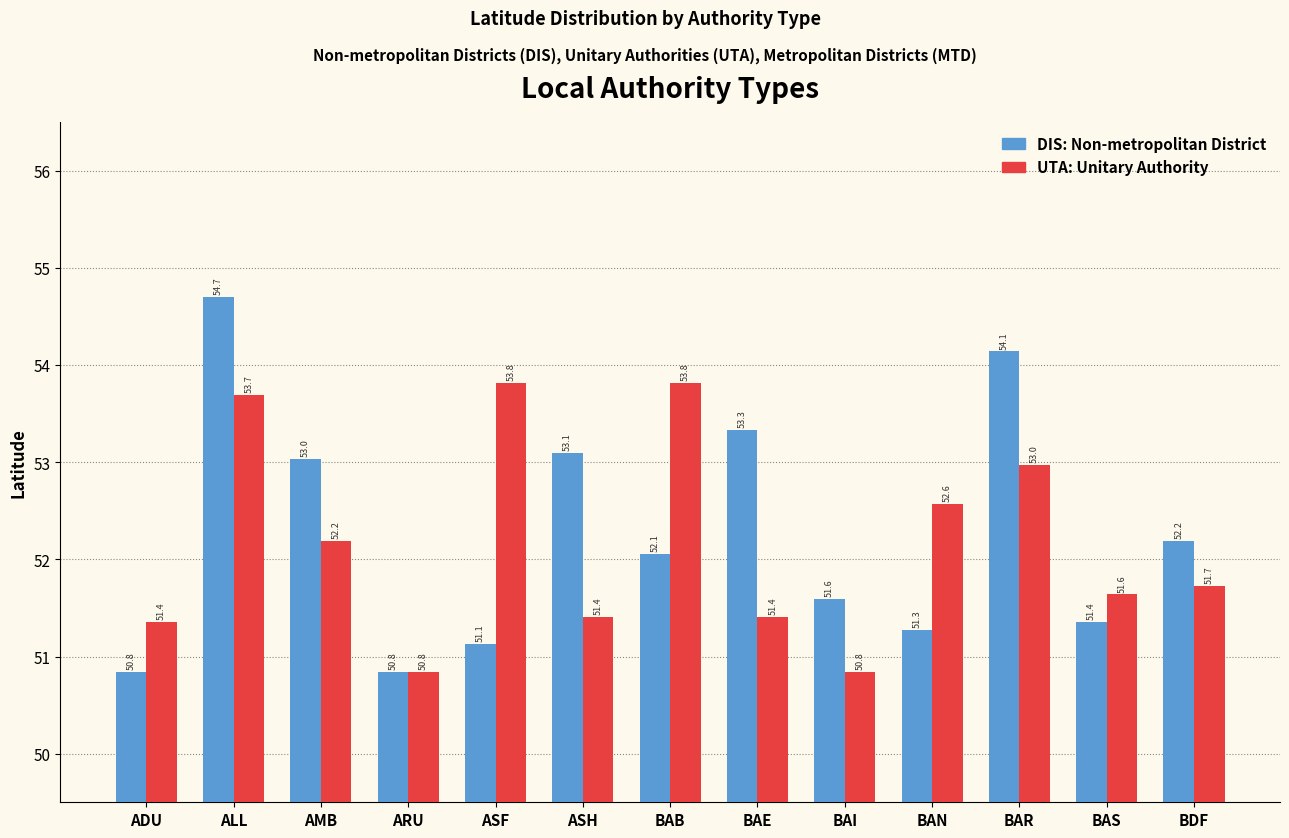

What is the smallest value displayed?

50.8